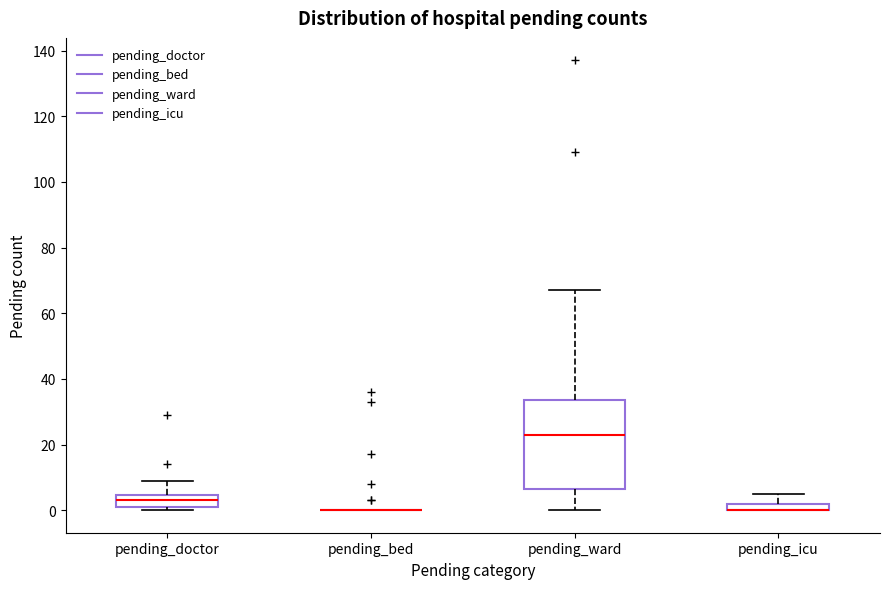

Where does the upper whisker of the box for pending_ward end on the y-axis? The values are not printed on the chart, so give them approximately, as read against the axis.

68